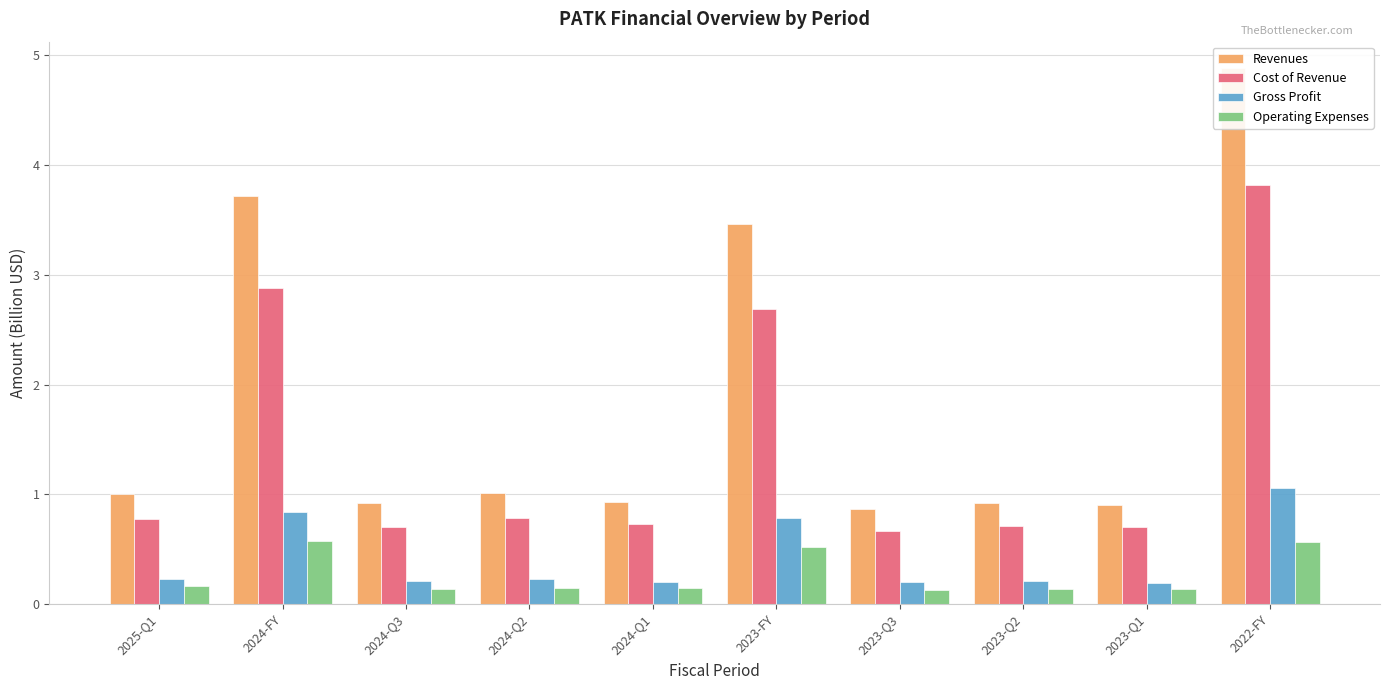

The Operating Expenses series shows 1.0 at 2024-FY. True or false?

False